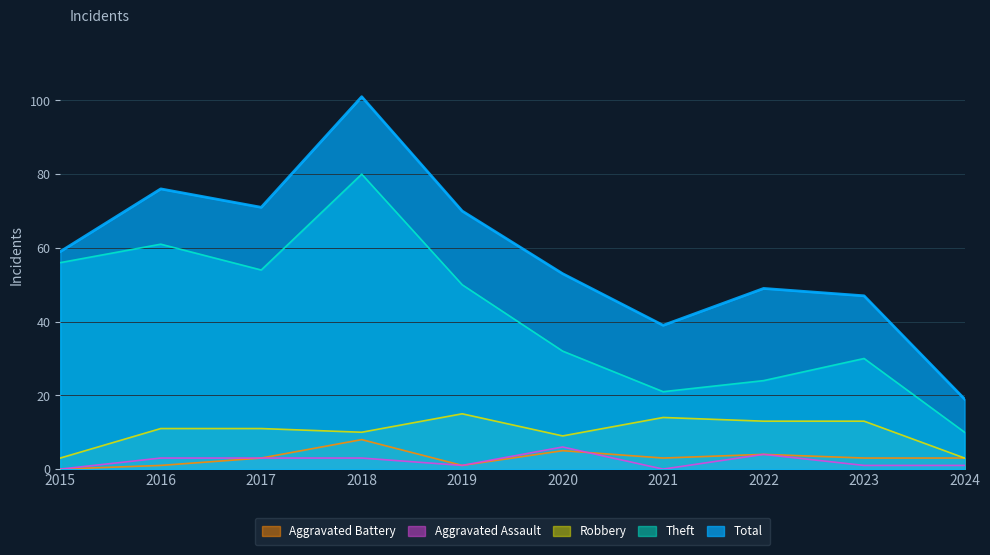

Which series has the widest spread of values?

Total